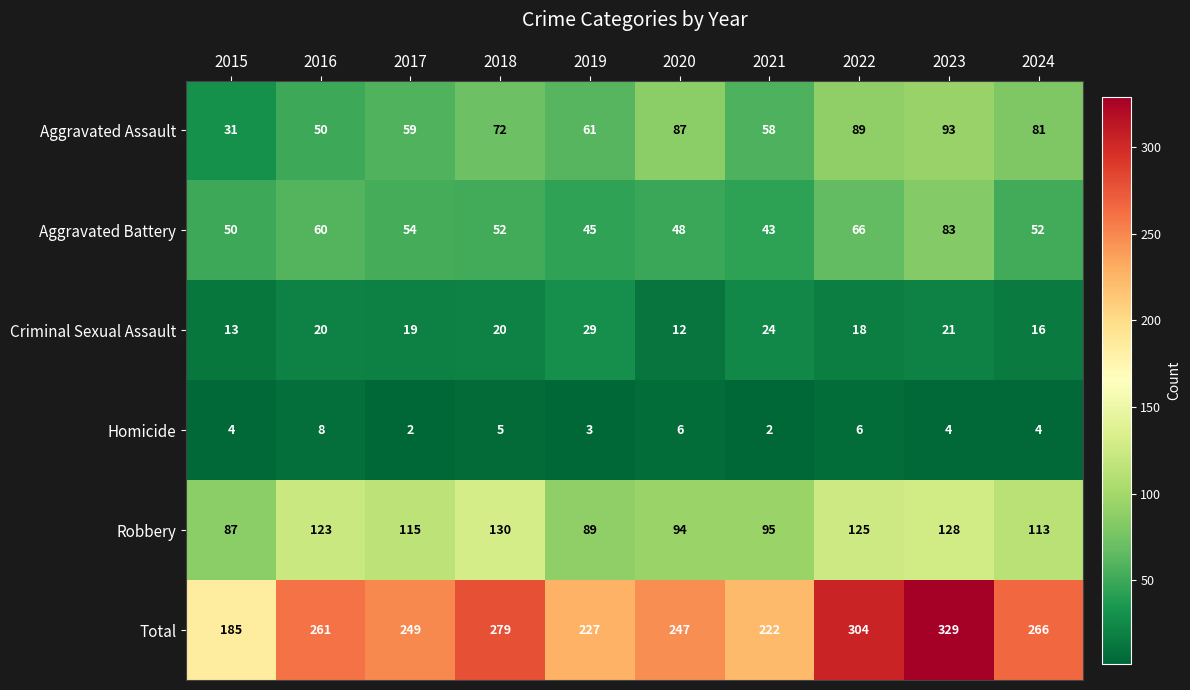

The Criminal Sexual Assault series shows 19 at 2015. True or false?

False